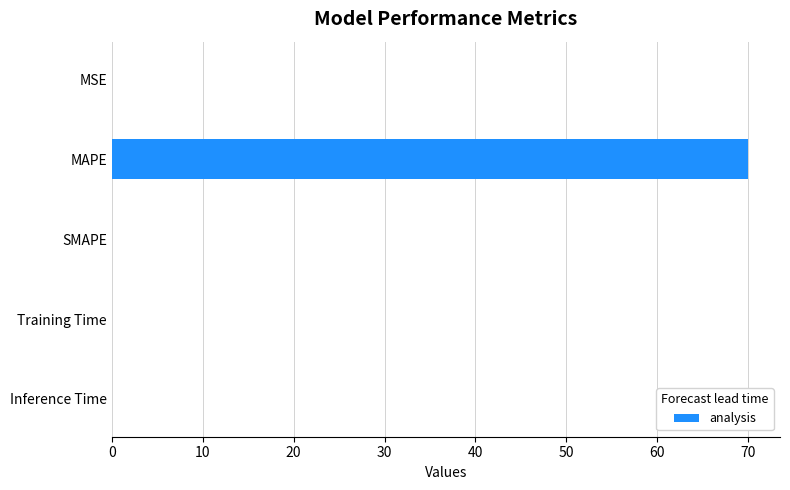

What is the change in value from MAPE to SMAPE?

-70.0